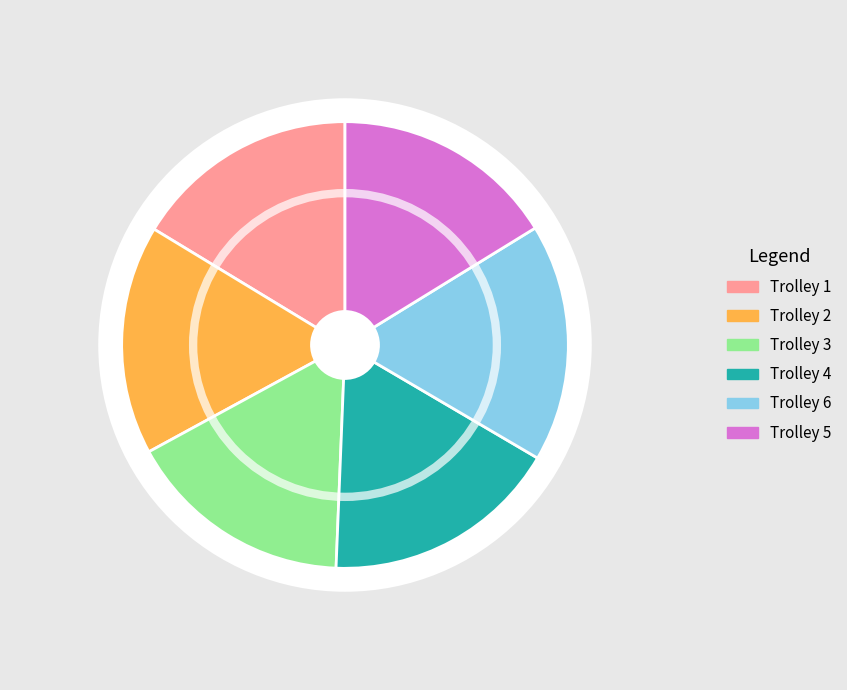

Rank the categories by value from highest to lowest.

Trolley 6, Trolley 4, Trolley 2, Trolley 3, Trolley 1, Trolley 5